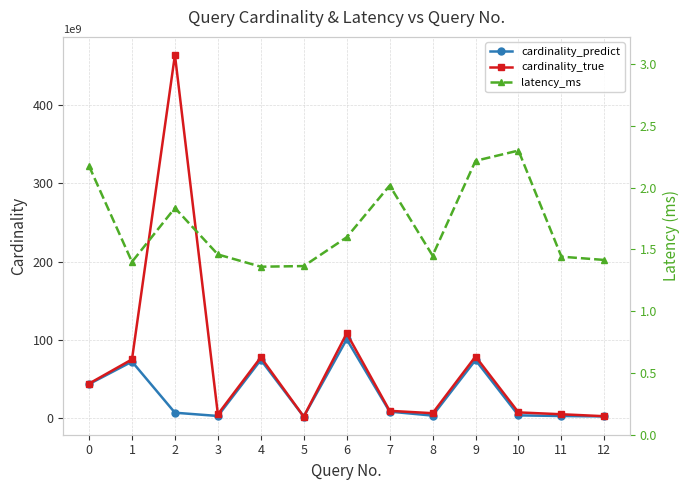

What is the spread (max minus min) of values at 9?

78673022860.8